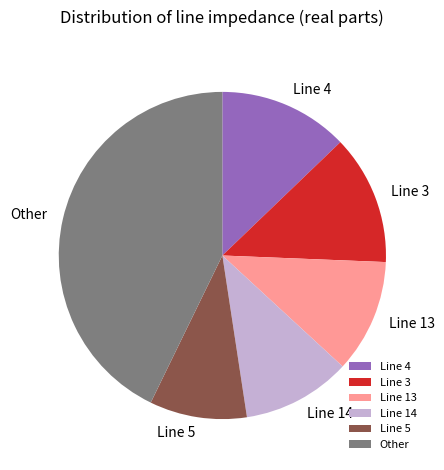

How many segments does this pie chart have?

6